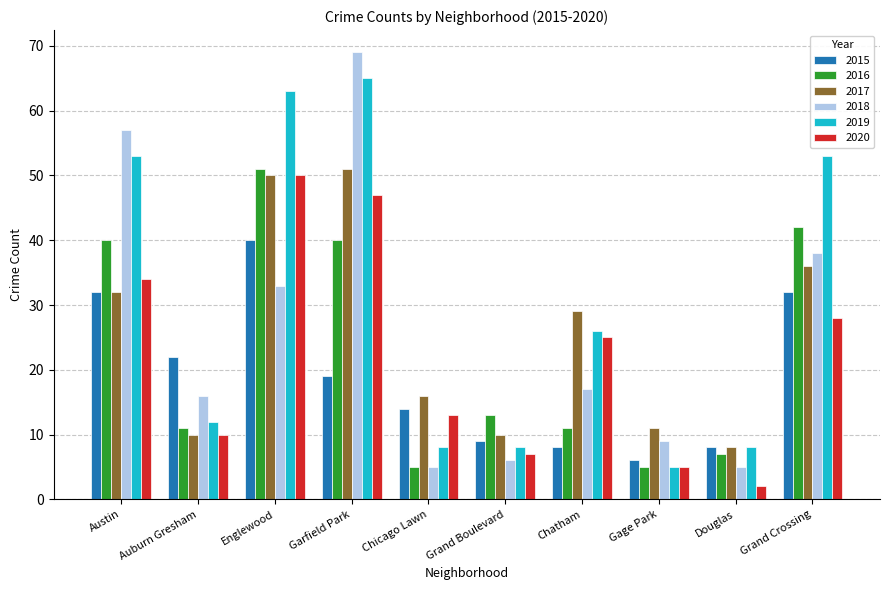

At which label does 2019 reach its peak?

Garfield Park